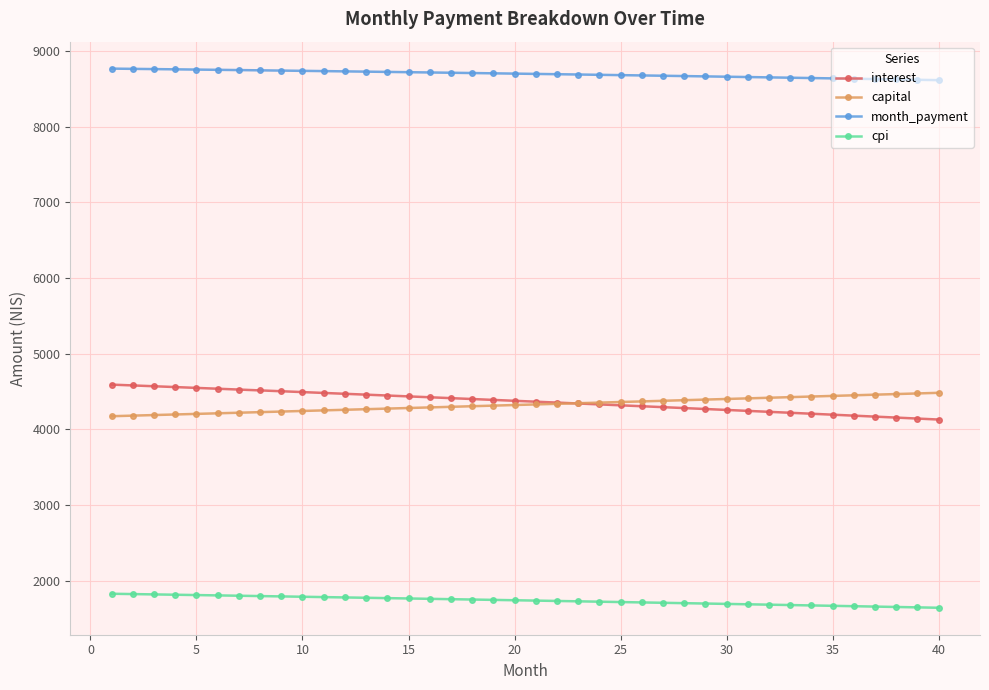

What is the difference between the maximum and minimum values in the month_payment series?

152.3